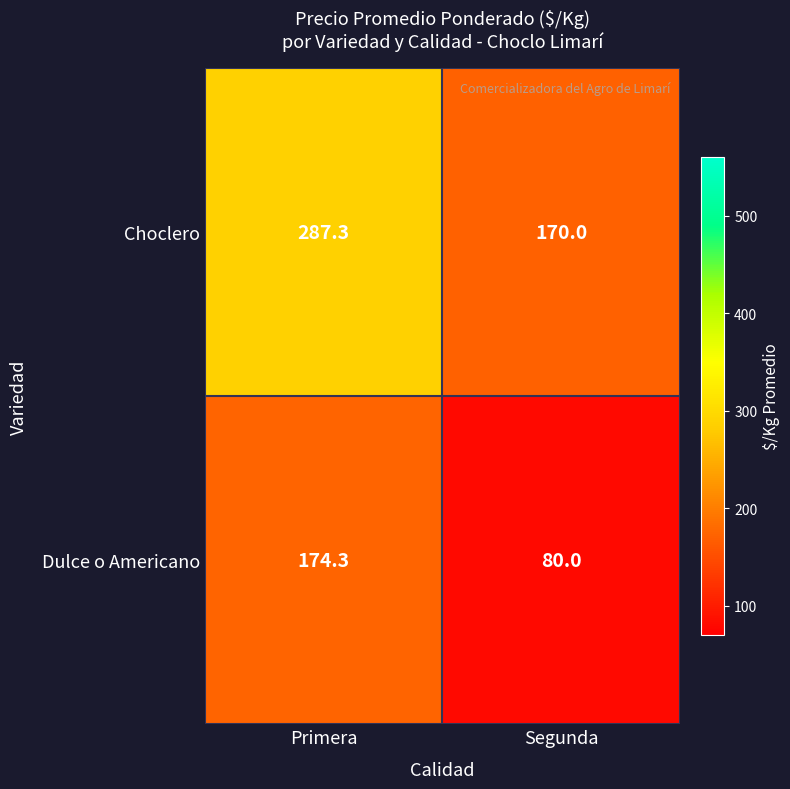

List the series in order of their overall mean, lowest first.

Dulce o Americano, Choclero